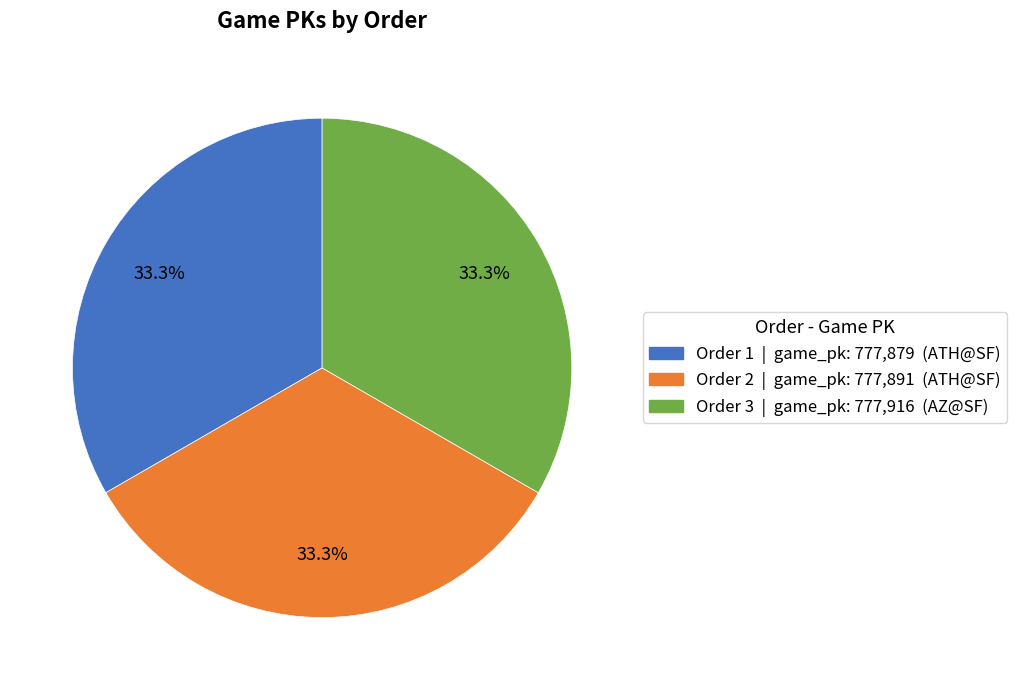

What is the ratio of the value at Order 3 | game_pk: 777,916 (AZ@SF) to the value at Order 2 | game_pk: 777,891 (ATH@SF)?

1.0